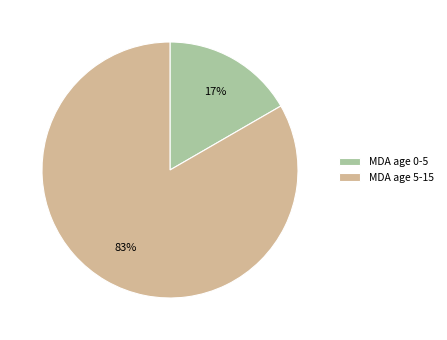

To the nearest percent, what is the average slice percentage?

50%